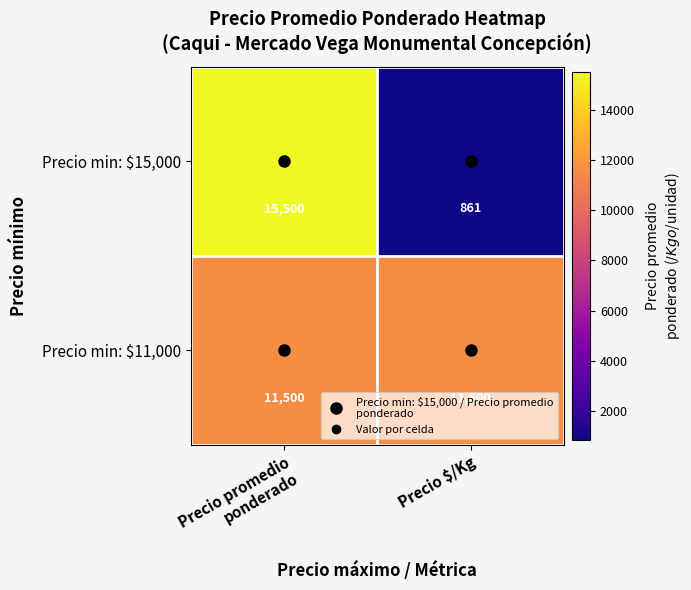

What is the highest value of the Precio min: $11,000 series?

11500